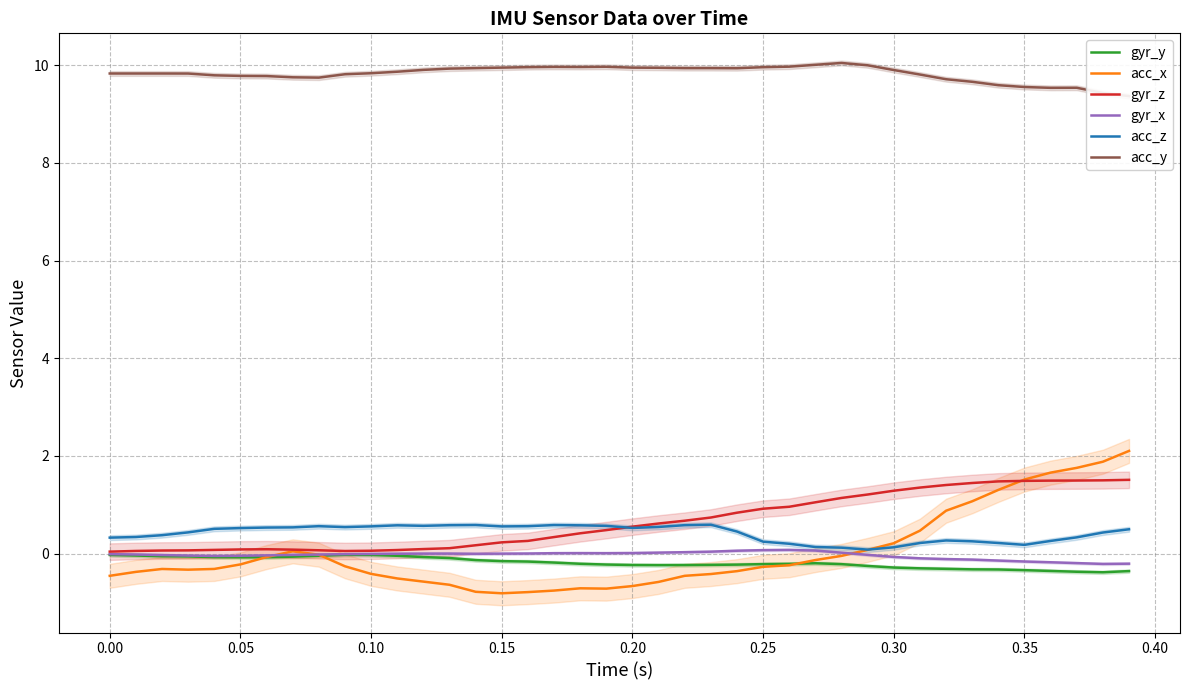

What is the minimum value for gyr_y?

-0.4